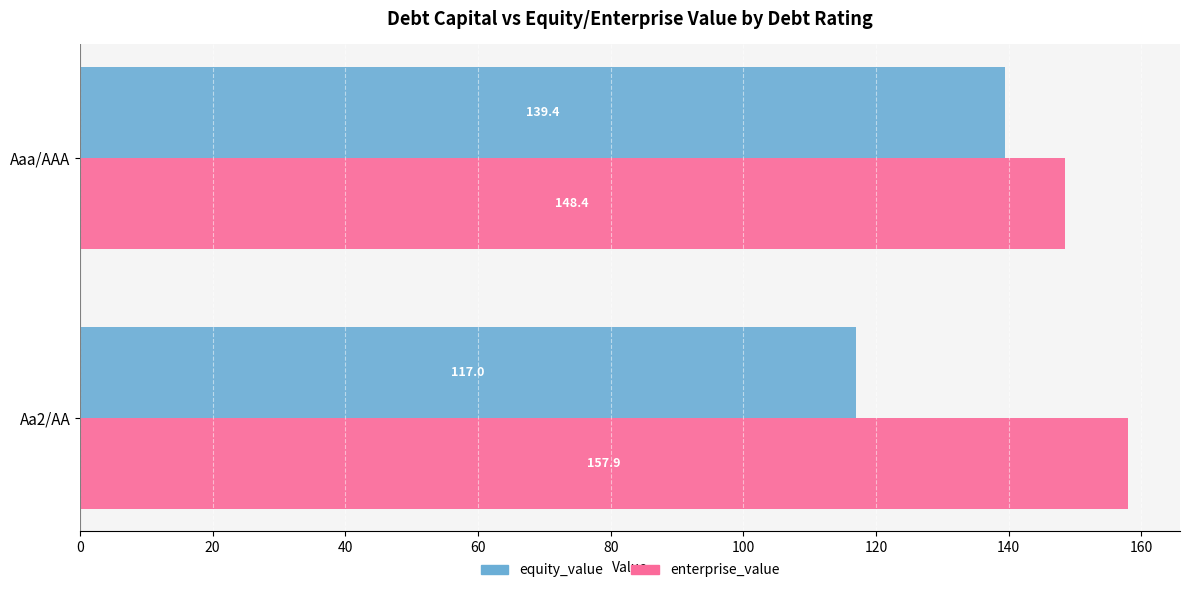

Is it true that enterprise_value equals 88.5 at Aaa/AAA?

False